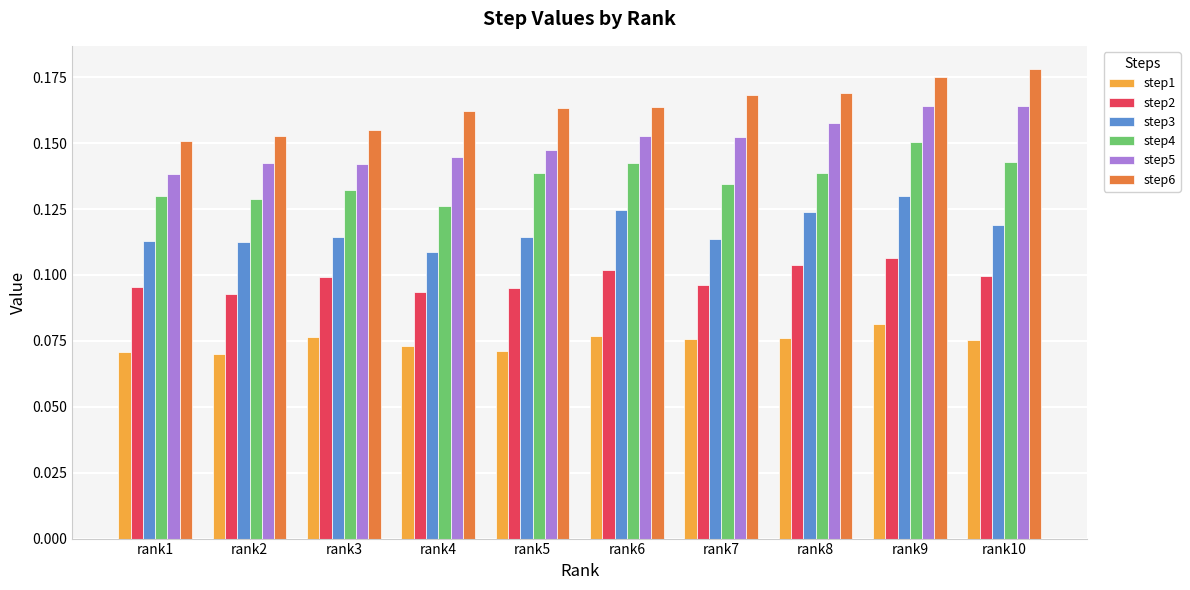

Are the bars grouped side by side (vs. stacked)?

Yes